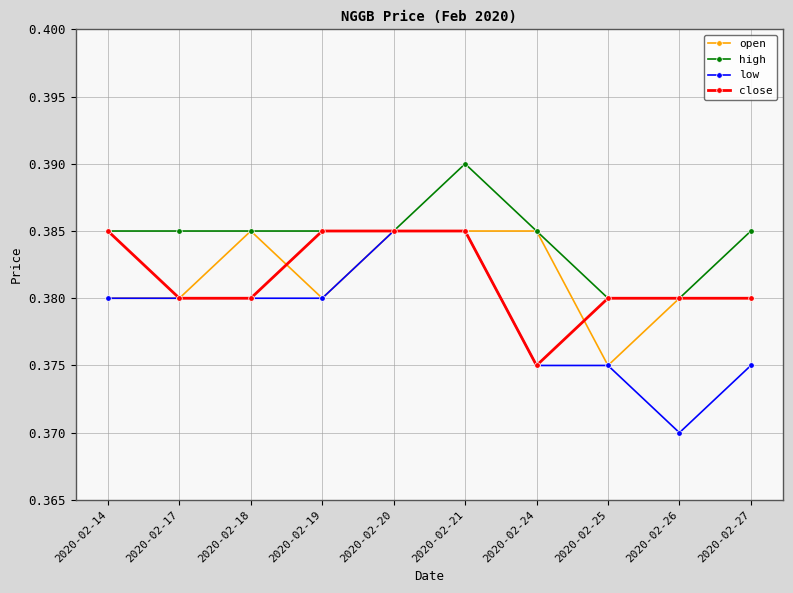

Does the chart display data point markers on the line(s)?

Yes